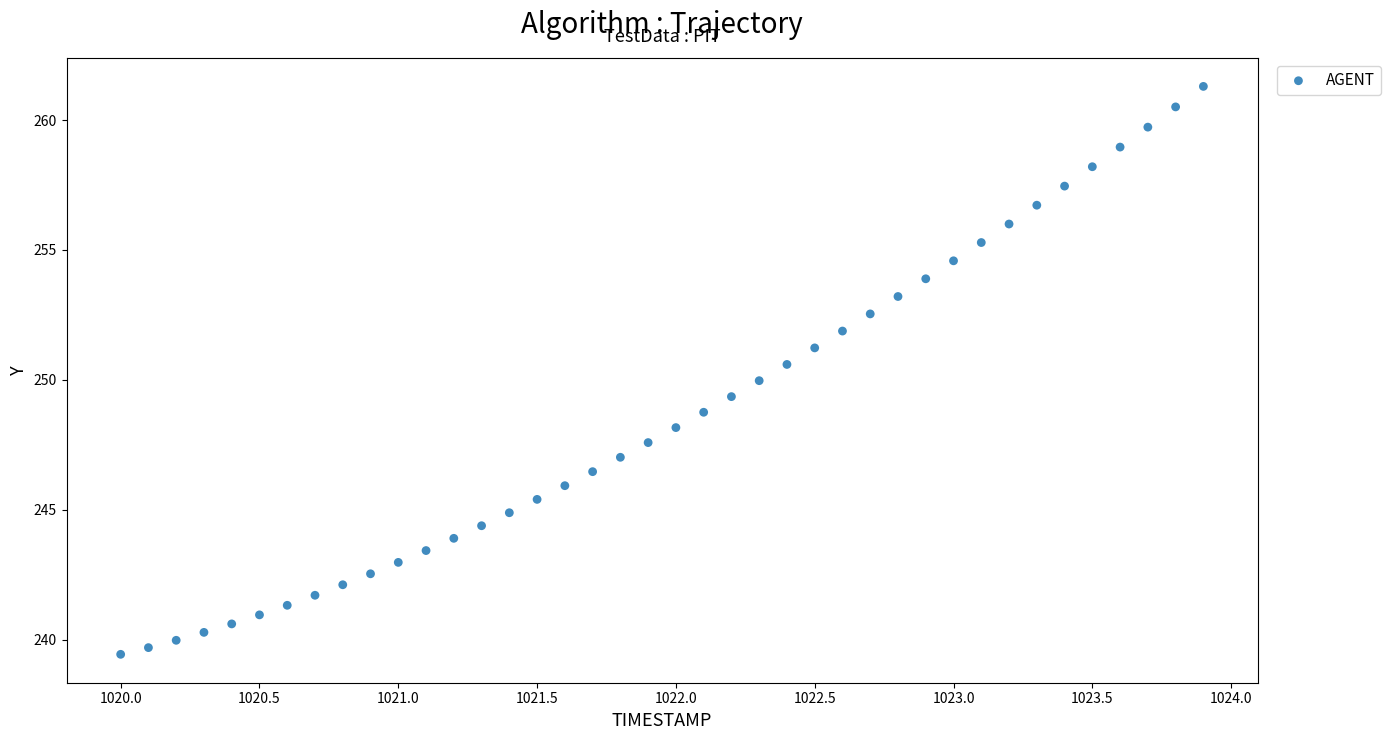

What is the range of X values (max minus min)?

3.9